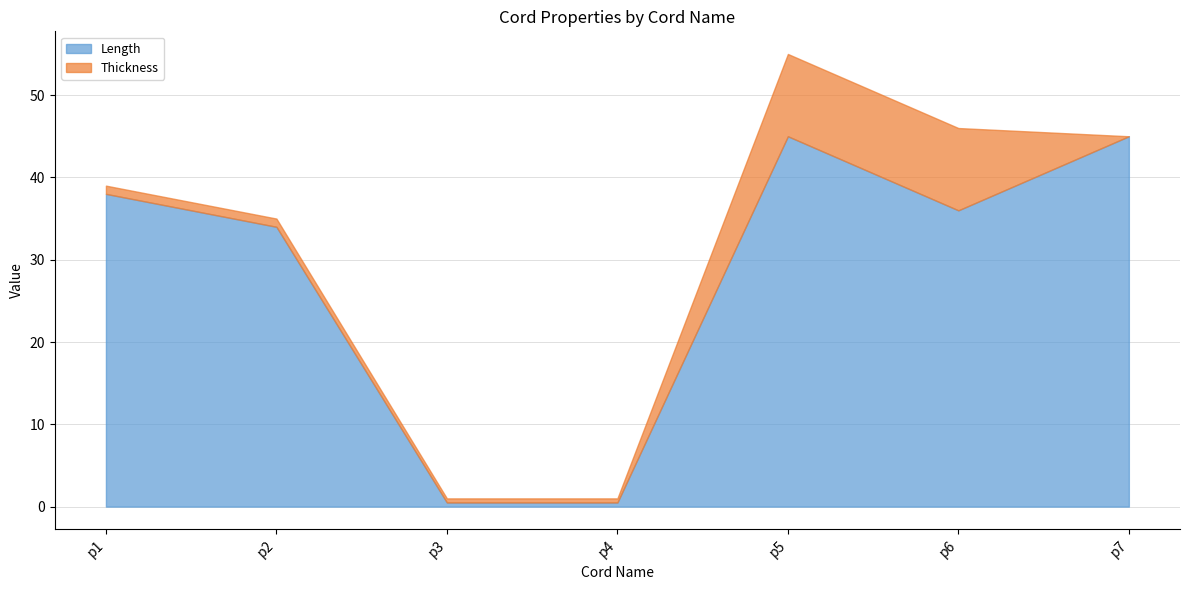

At which category is the sum across all series the highest?

p5